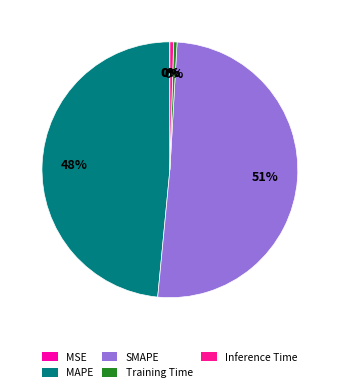

Do MAPE and MSE together represent more than half of the pie?

No